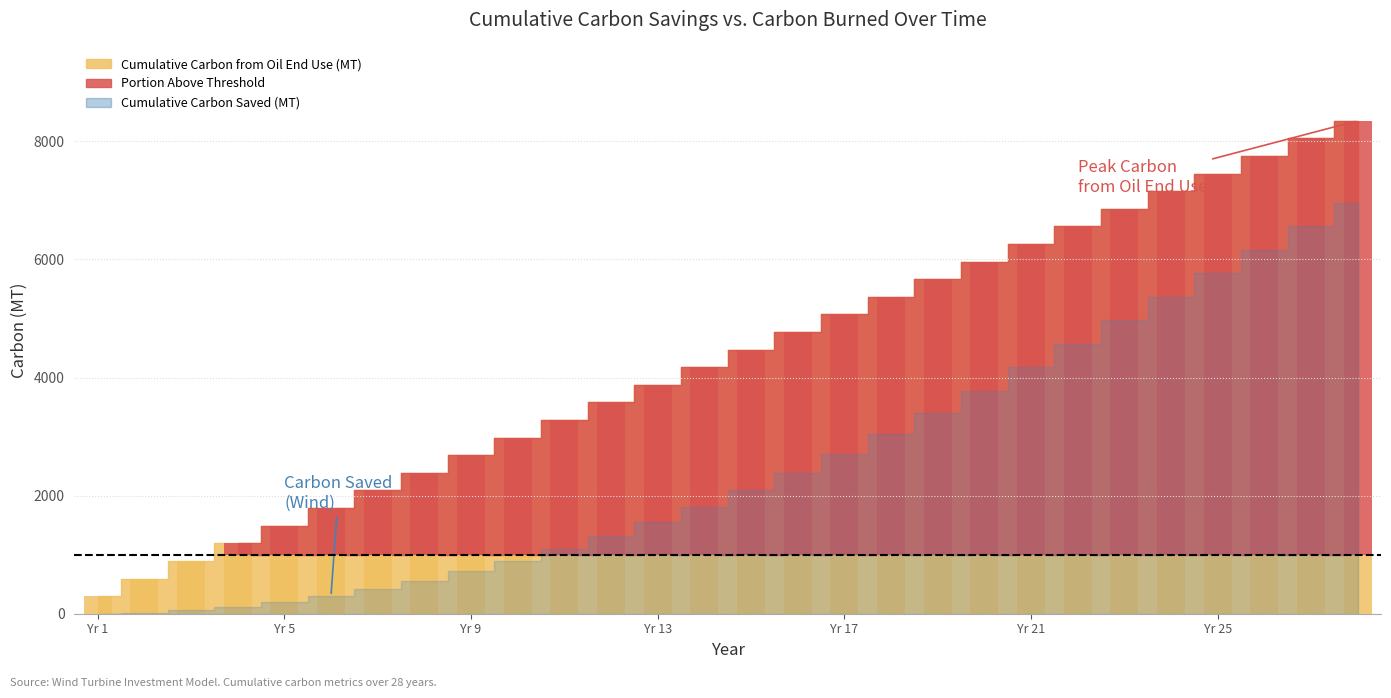

At how many categories does at least one series exceed 5339?

11